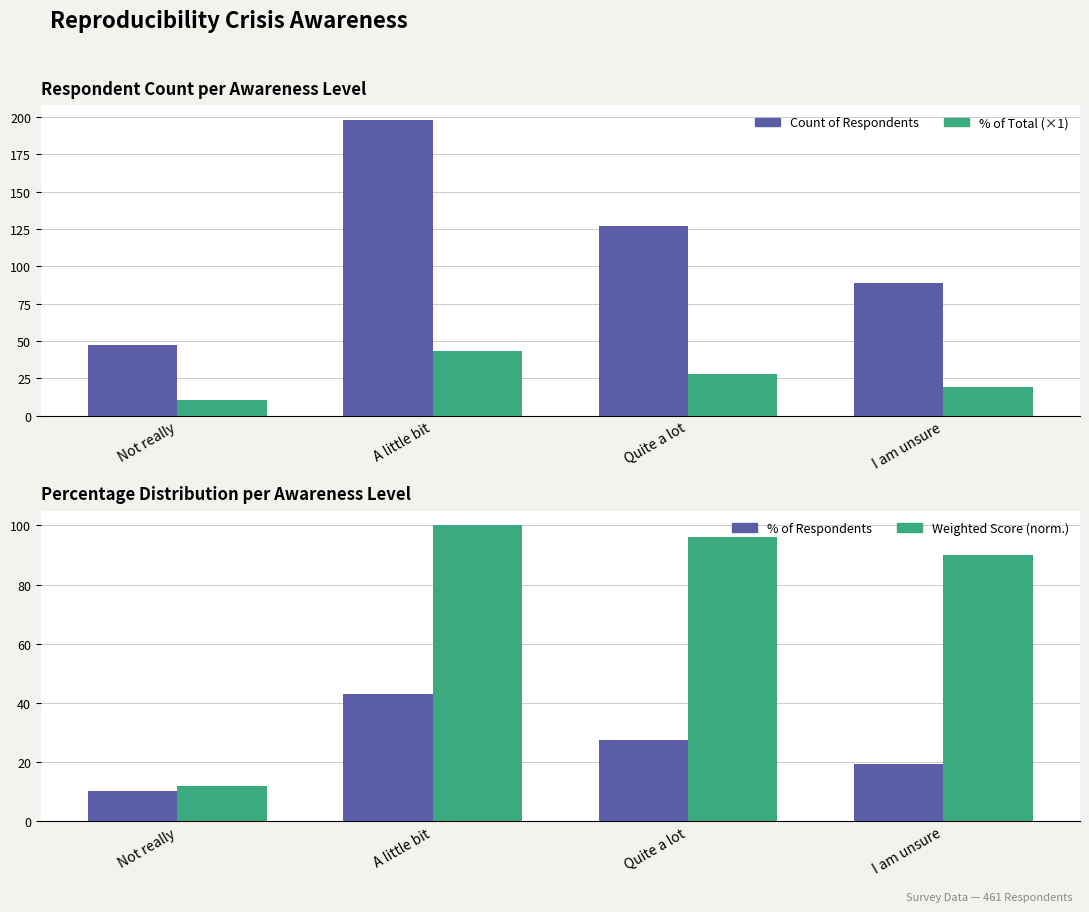

How many bars are there in total?

16